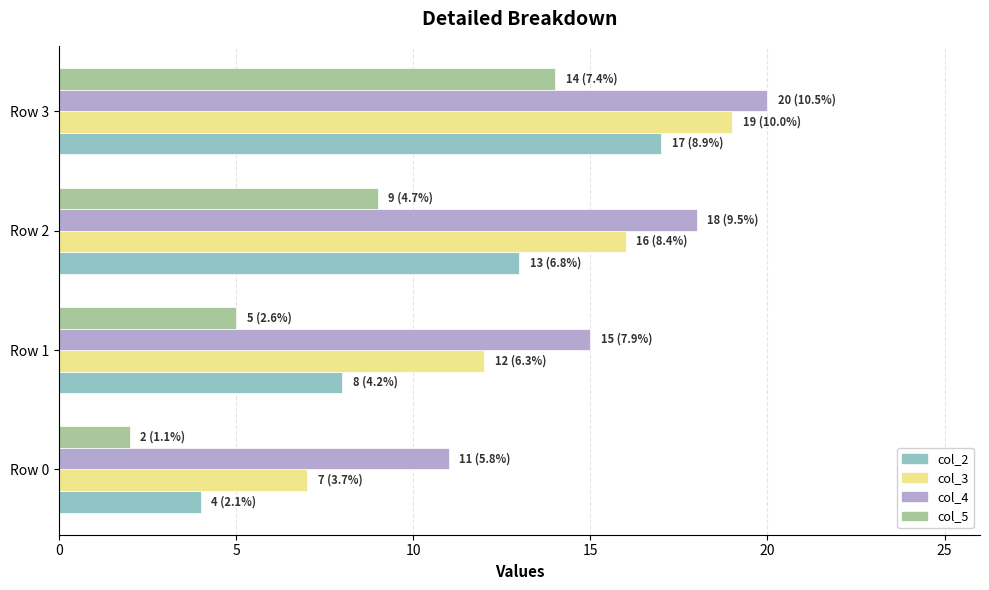

What is the spread (max minus min) of values at Row 3?

6